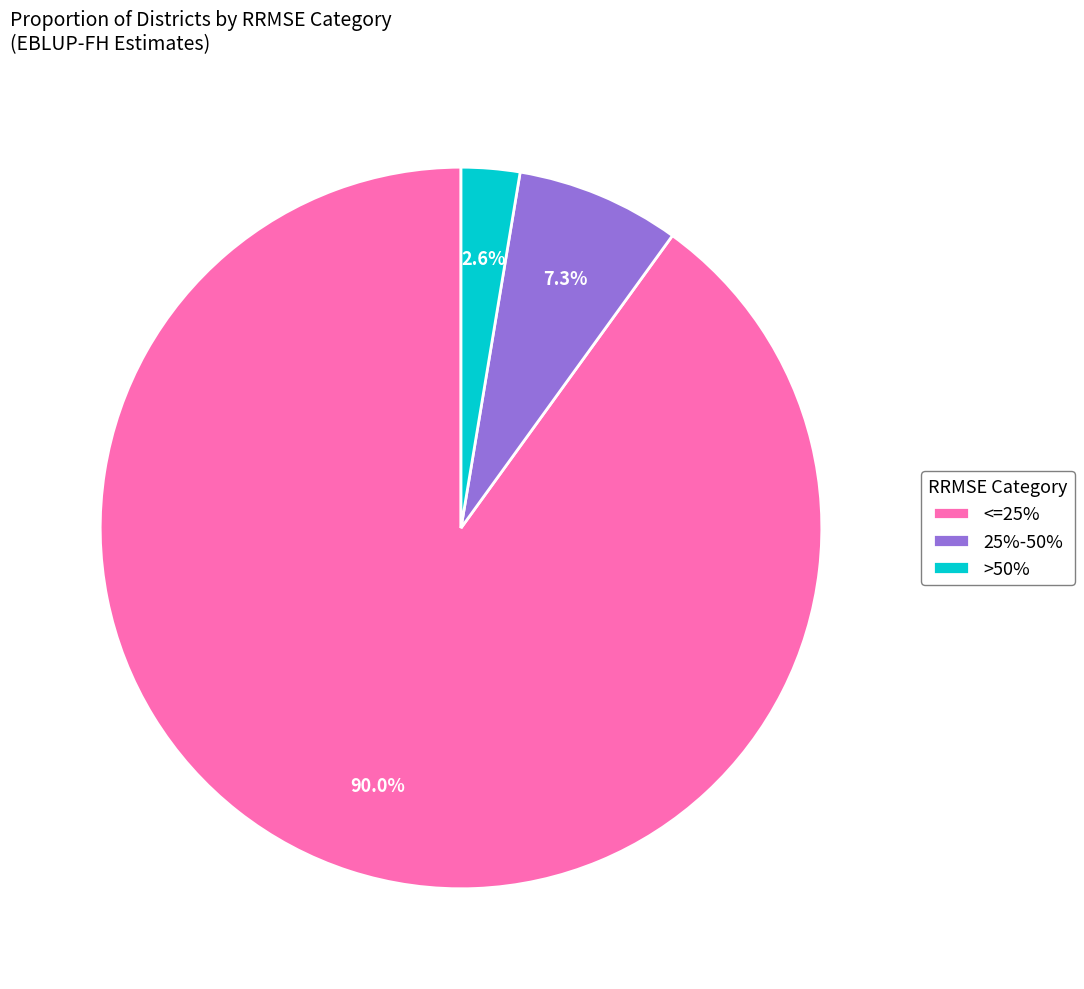

The >50% slice represents 11% of the pie. True or false?

False